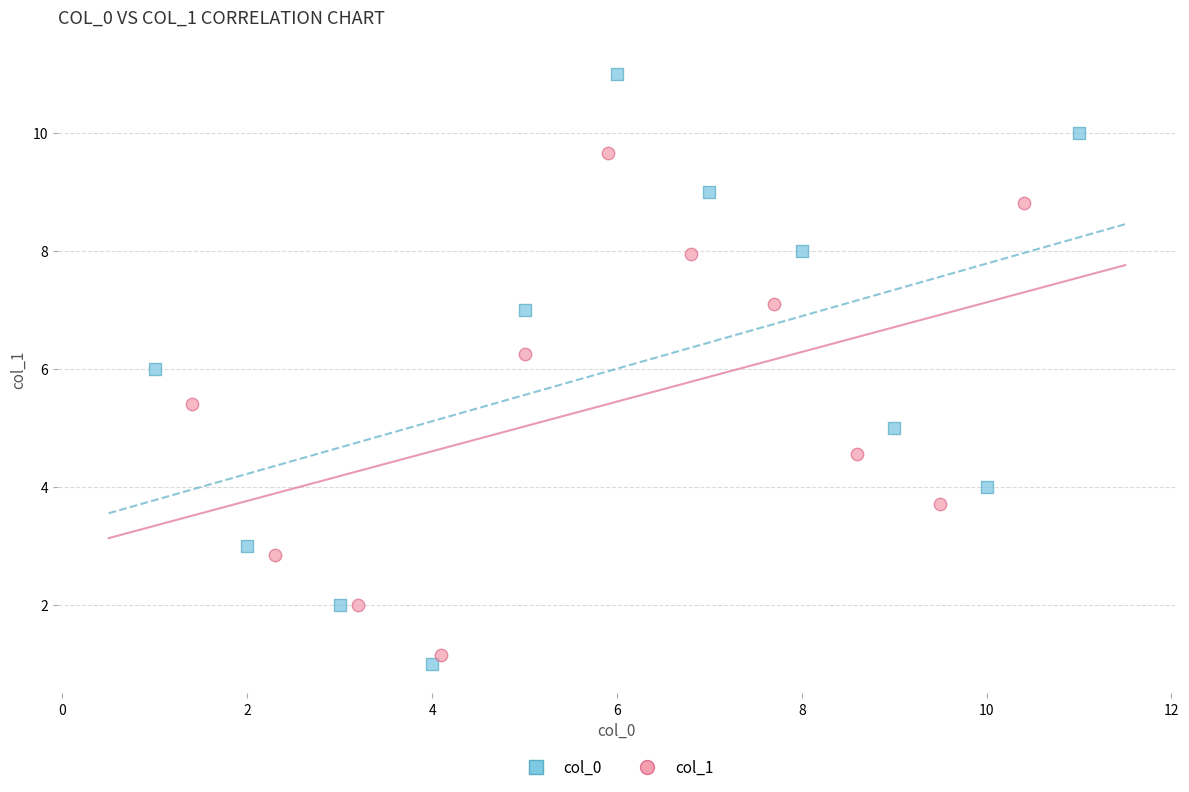

Which series has the widest spread of Y values?

col_0